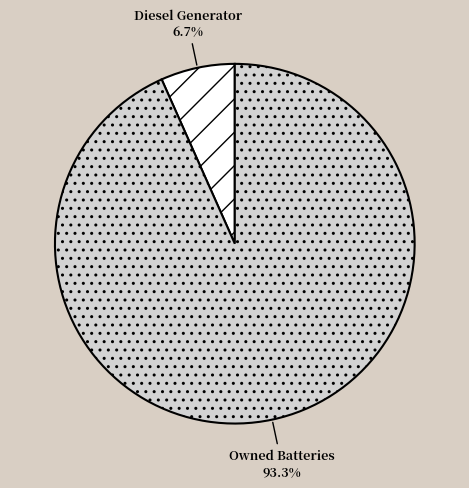

What is the smallest slice in the pie chart?

Diesel Generator